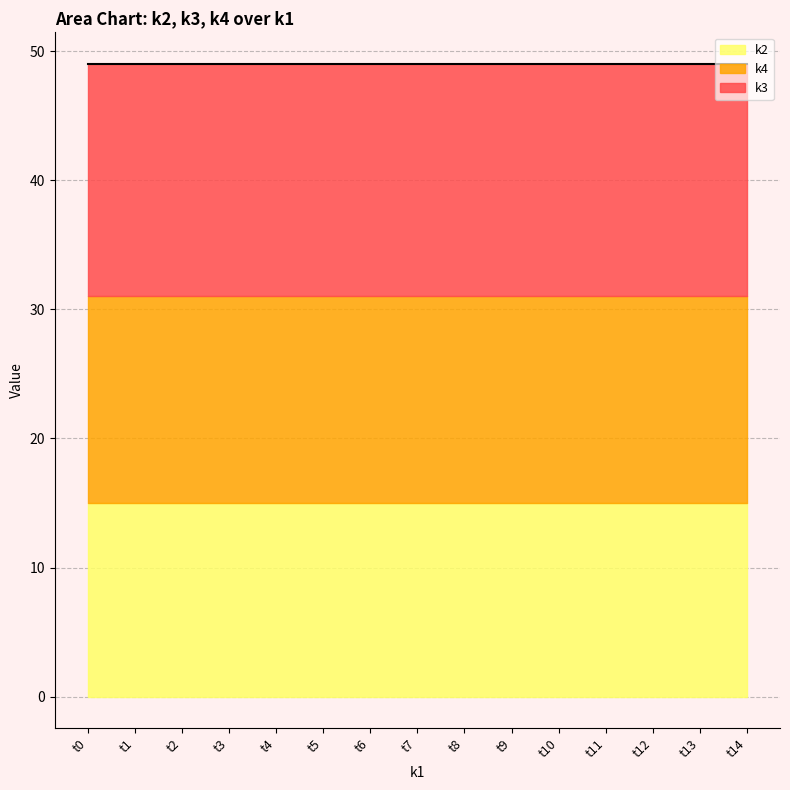

What is the total value across all series at t5?

49